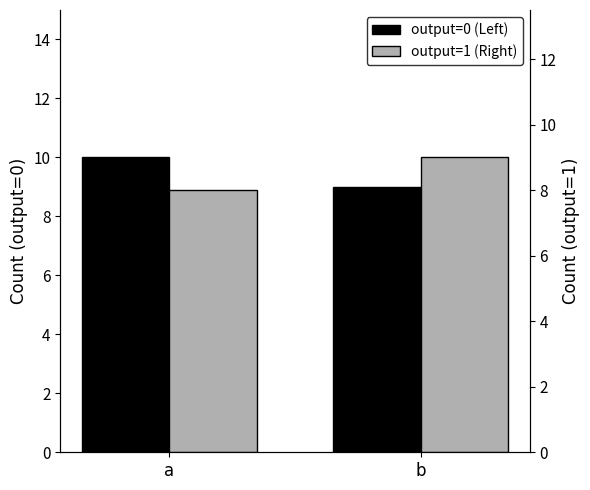

Does the chart contain any negative values?

No